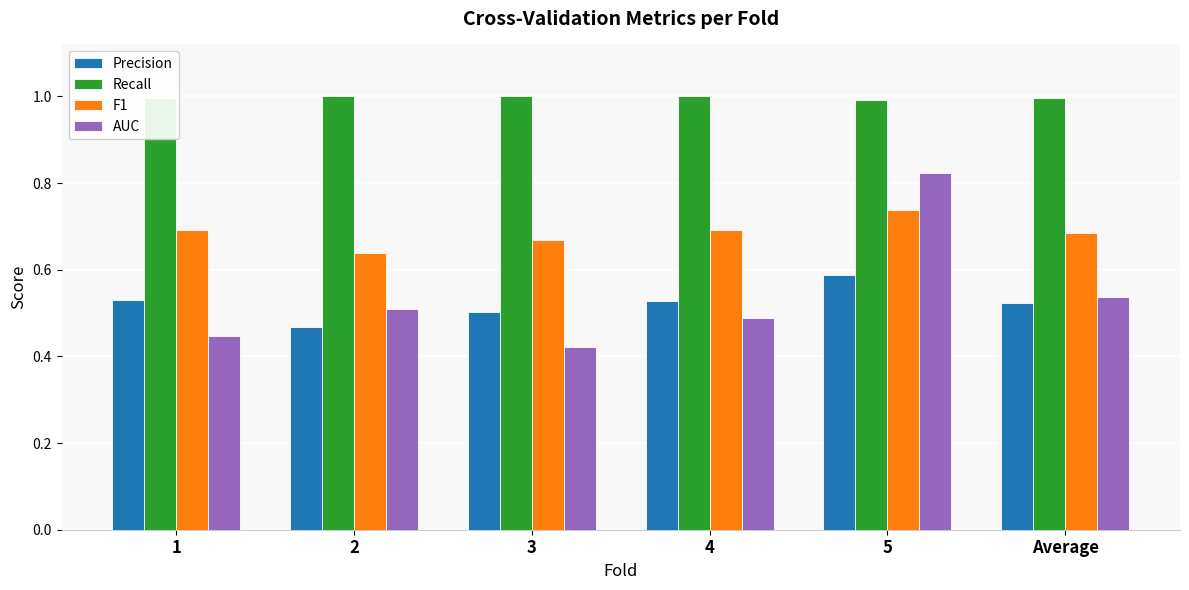

List the series in order of their peak value, lowest first.

Precision, F1, AUC, Recall